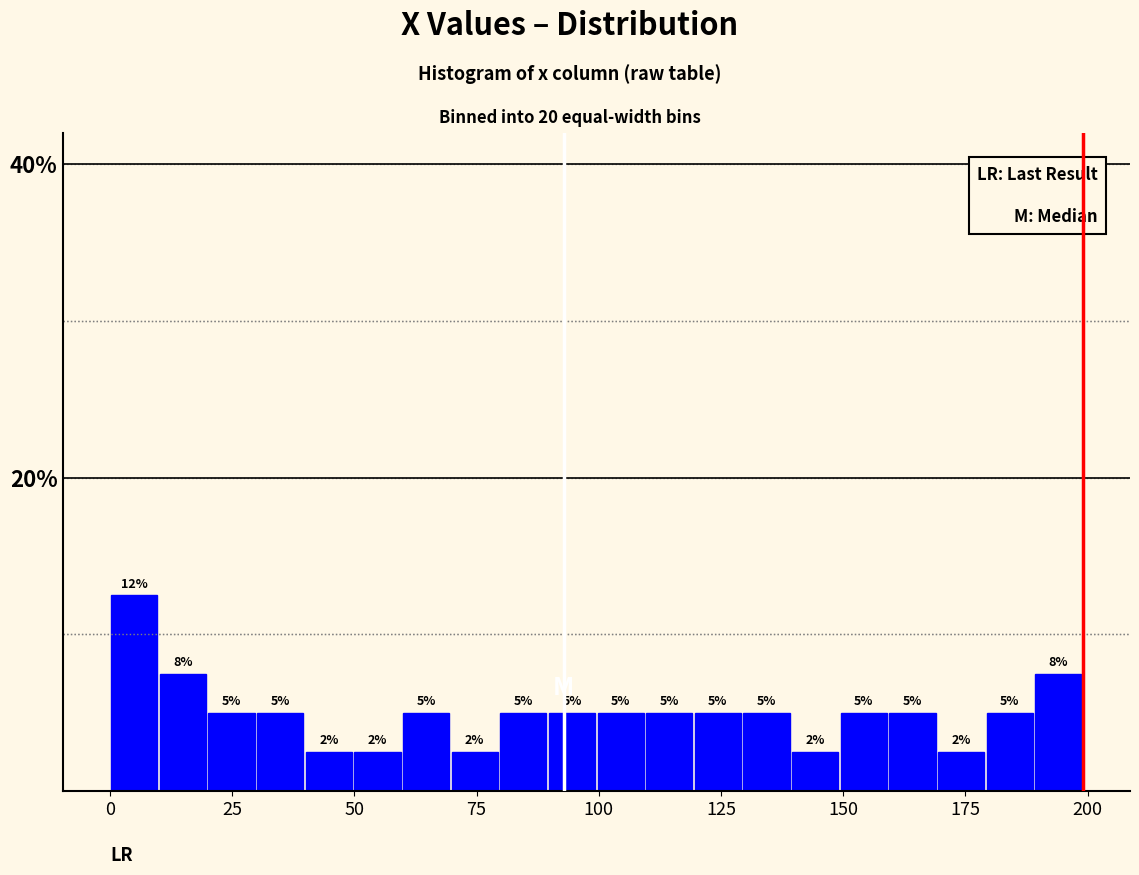

Around what value on the x-axis is the tallest bar? Give the approximate position of its centre, as read against the axis.

5